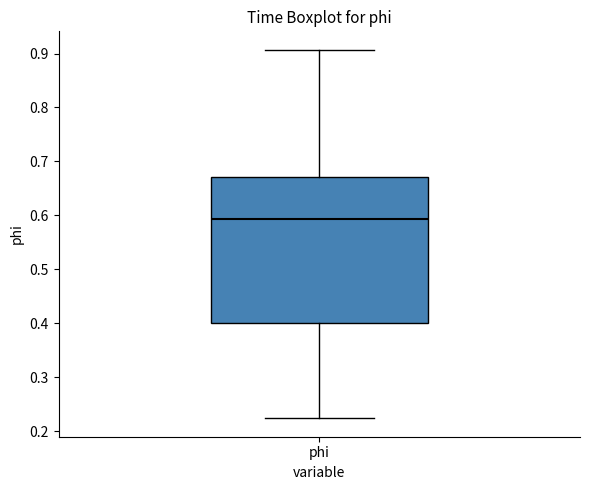

Where does the lower whisker of the box for phi end on the y-axis? The values are not printed on the chart, so give them approximately, as read against the axis.

0.22